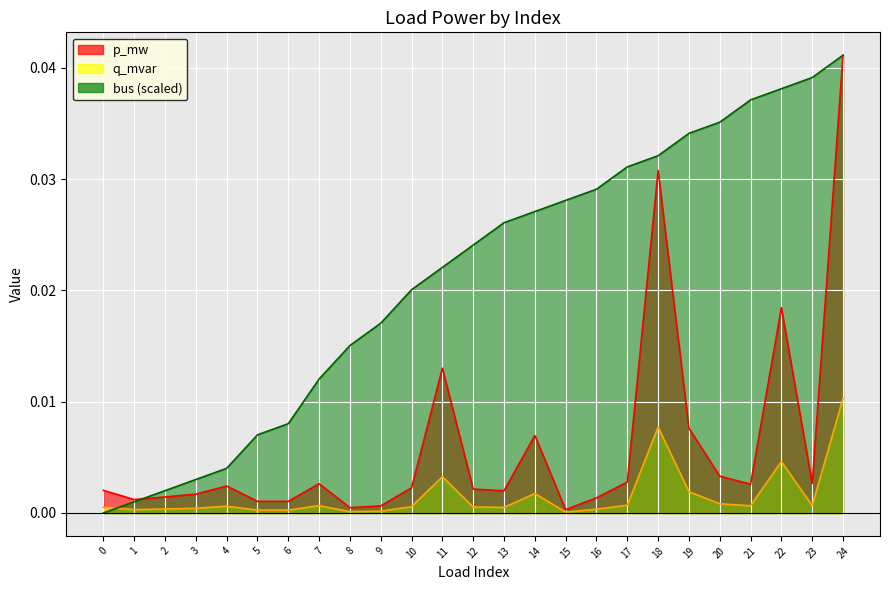

How many data points does each series have?

25